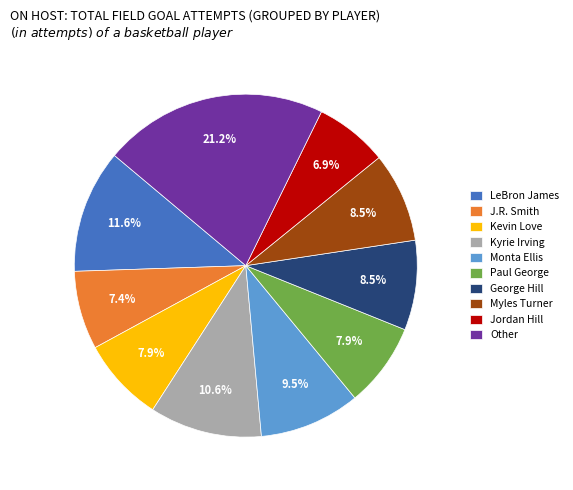

What is the ratio of the value at LeBron James to the value at George Hill?

1.4